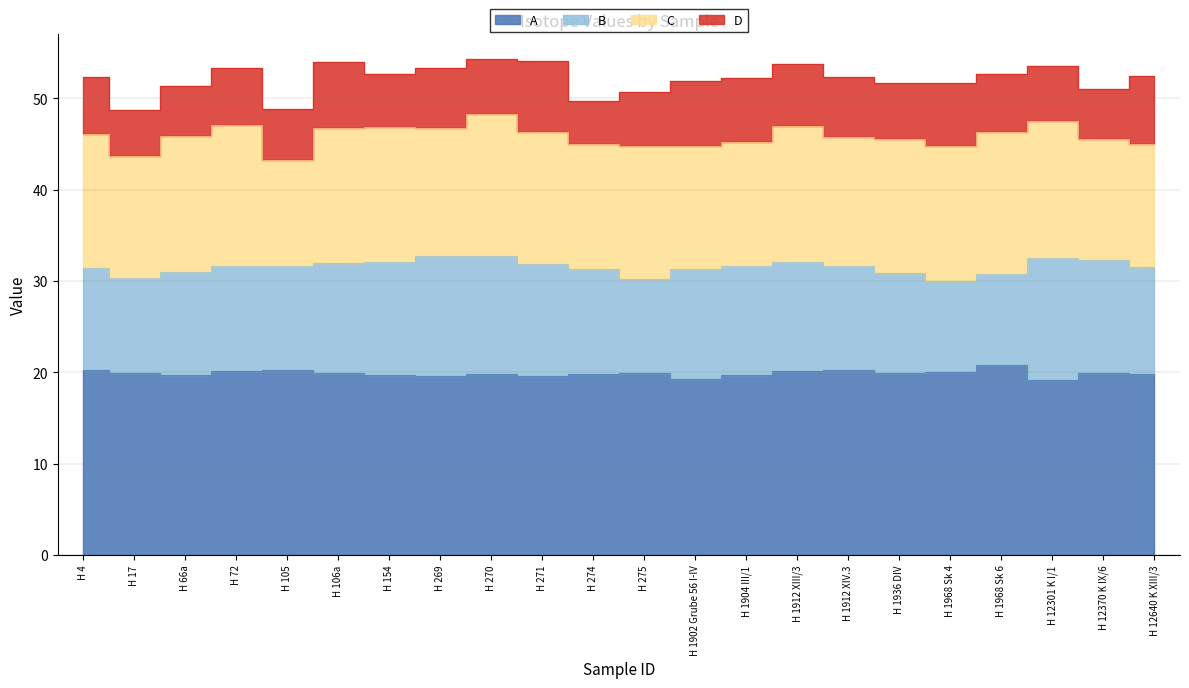

What position from the right is H 12640 K XIII/3?

1